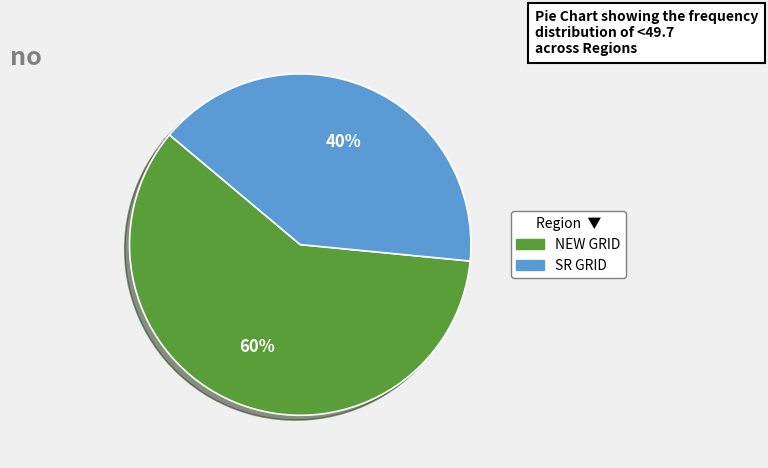

Rank the categories by value from lowest to highest.

SR GRID, NEW GRID